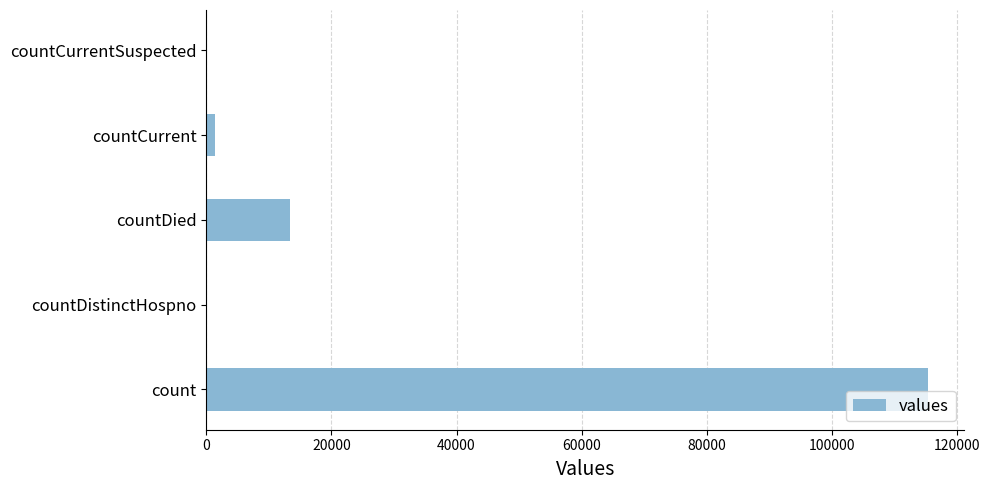

What is the sum of all values?

130105